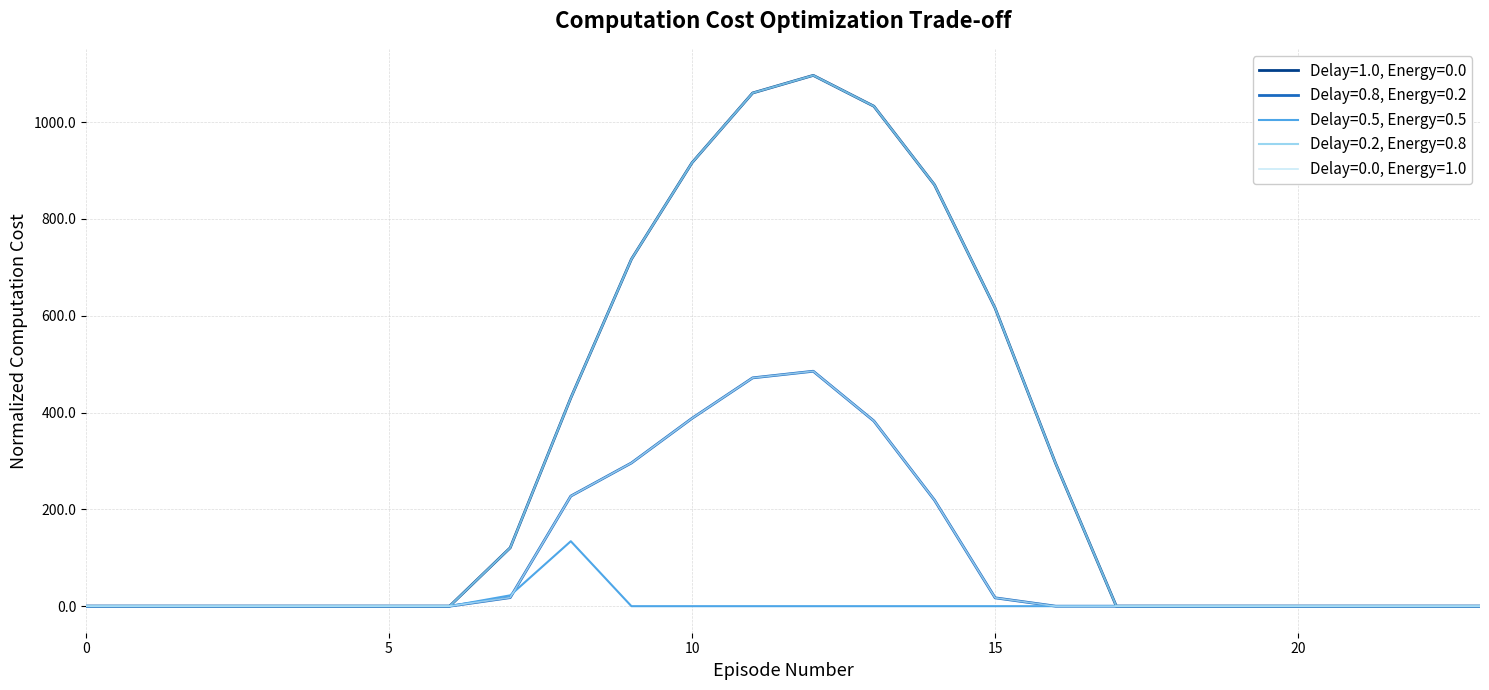

Does the chart have visible grid lines?

Yes